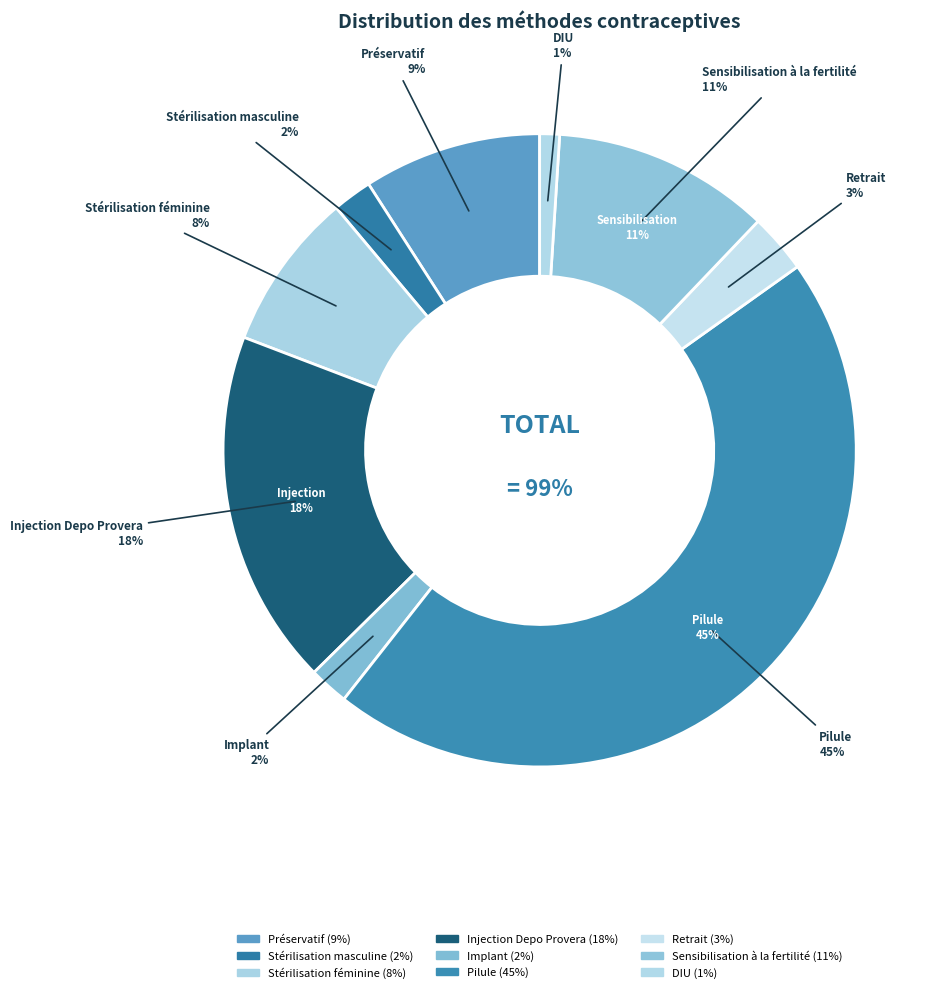

To the nearest percent, what percentage of the pie is Pilule?

45%